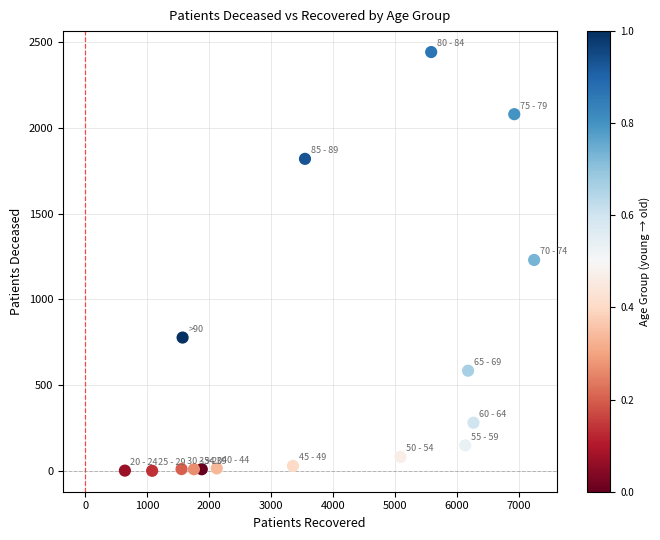

What is the range of Y values (max minus min)?

2439